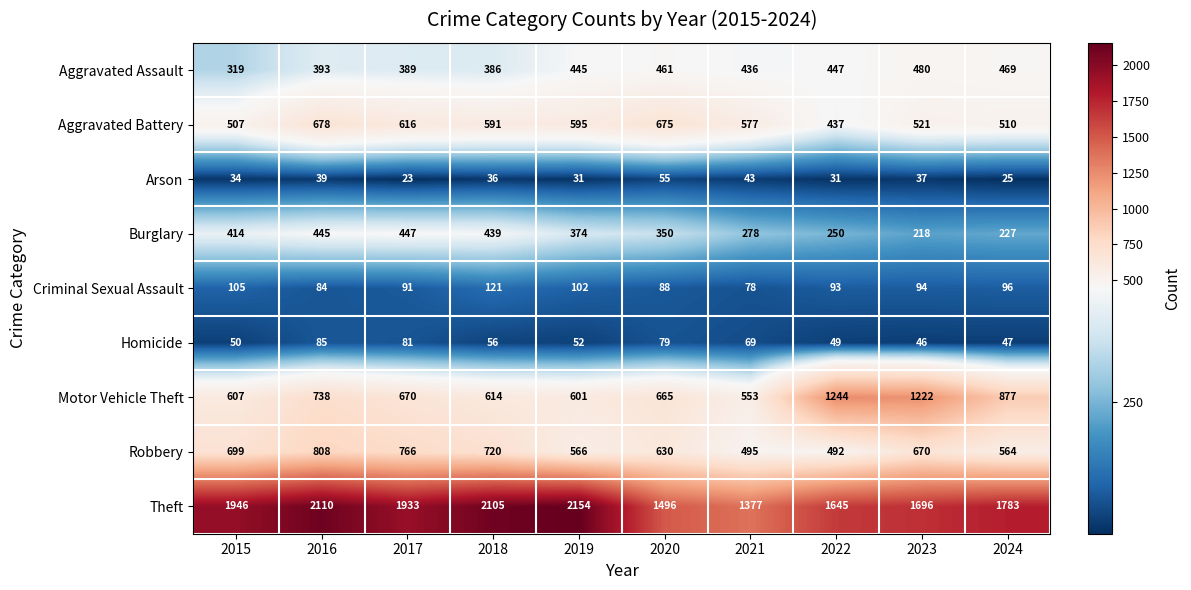

At which label is Burglary closest to 332?

2020